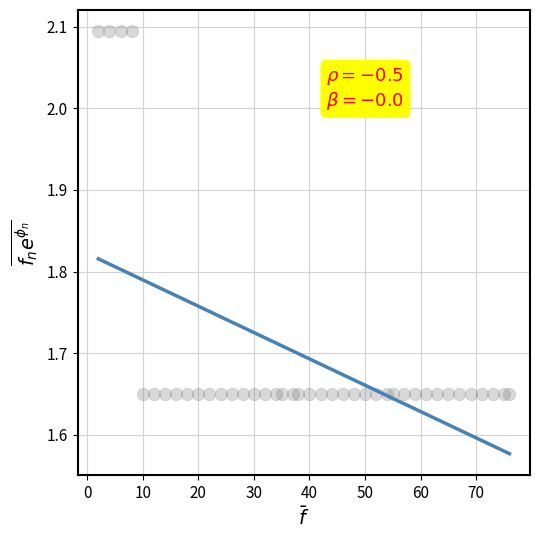

What is the range of X values (max minus min)?

74.0